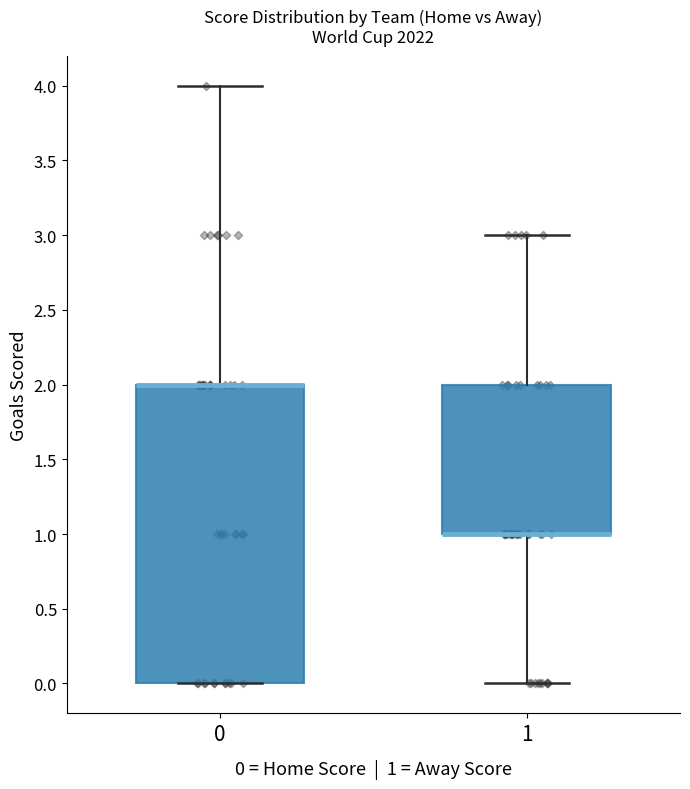

Where is the upper edge of the box at x = 0 on the y-axis? The values are not printed on the chart, so give them approximately, as read against the axis.

2